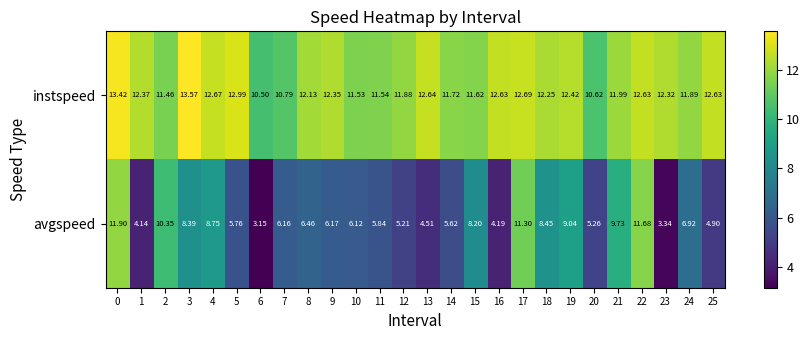

Between 11 and 17, which series saw the biggest shift?

avgspeed